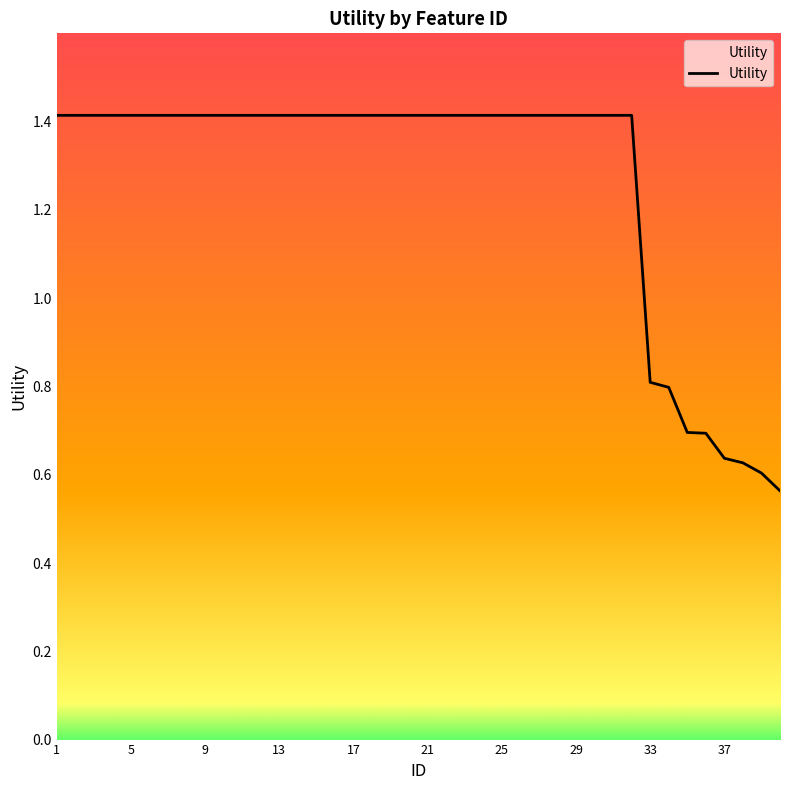

What is the maximum value shown in the chart?

1.4